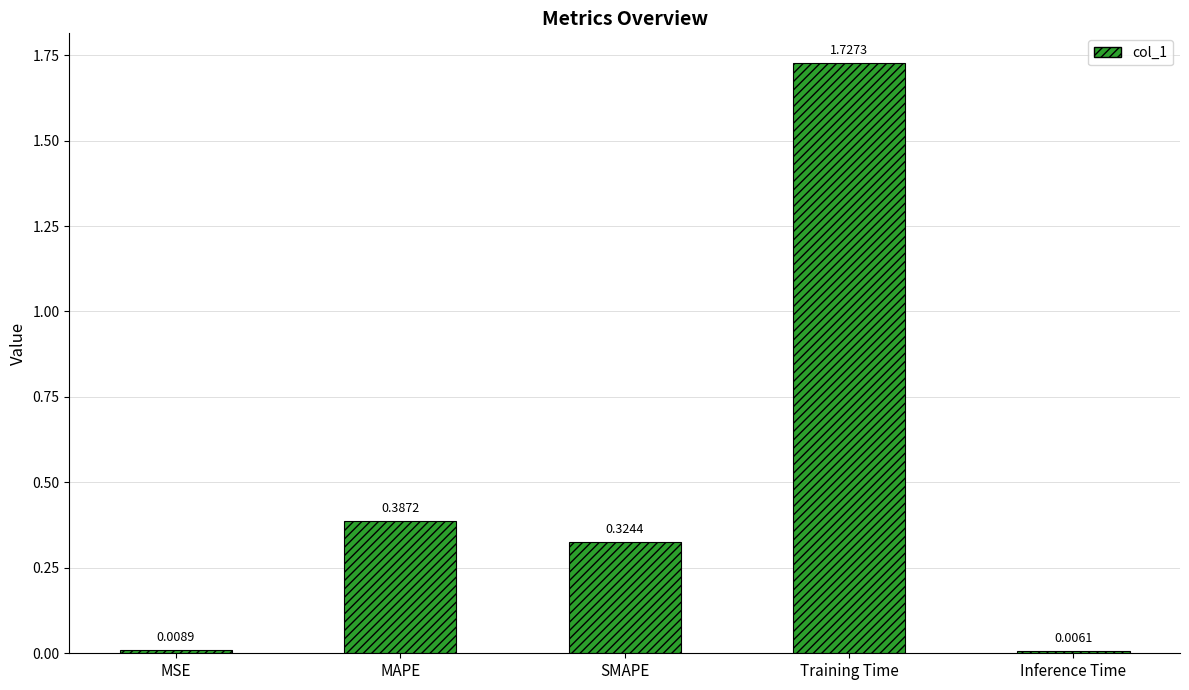

Which category has the lowest value across all series?

Inference Time